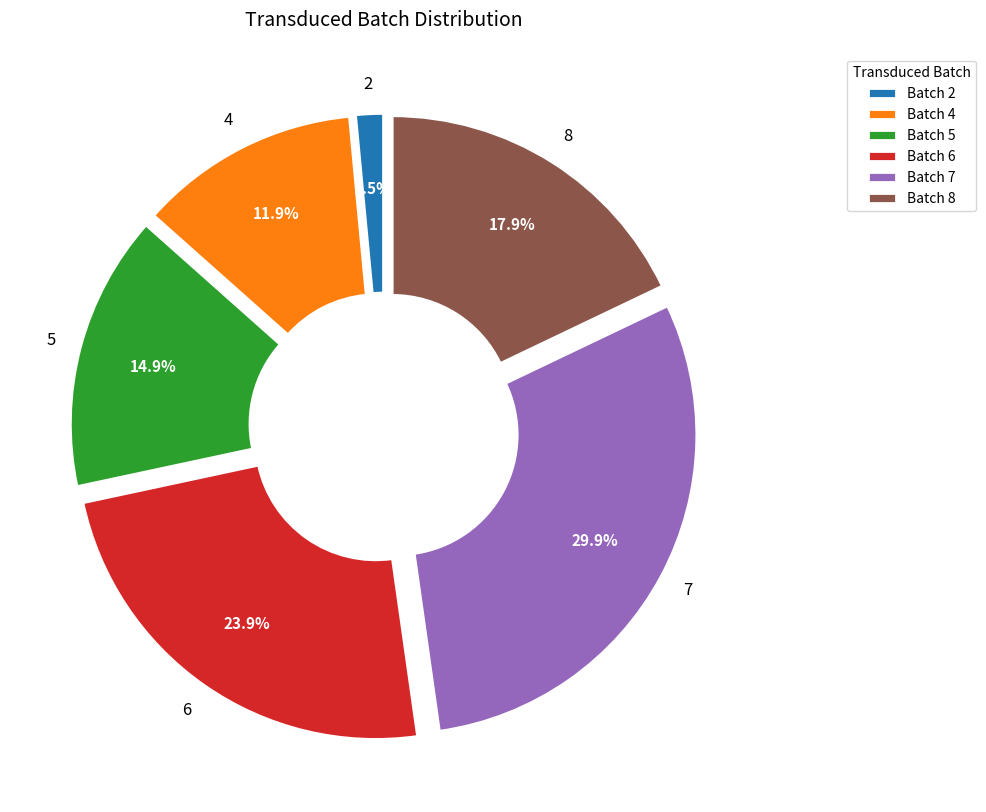

Does any single category account for the majority?

No